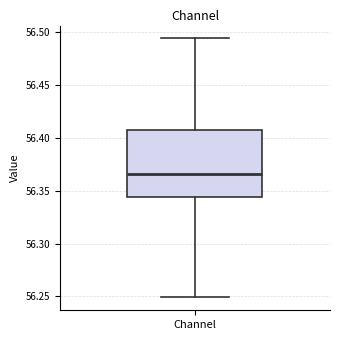

Where is the upper edge of the box for Channel on the y-axis? The values are not printed on the chart, so give them approximately, as read against the axis.

56.410